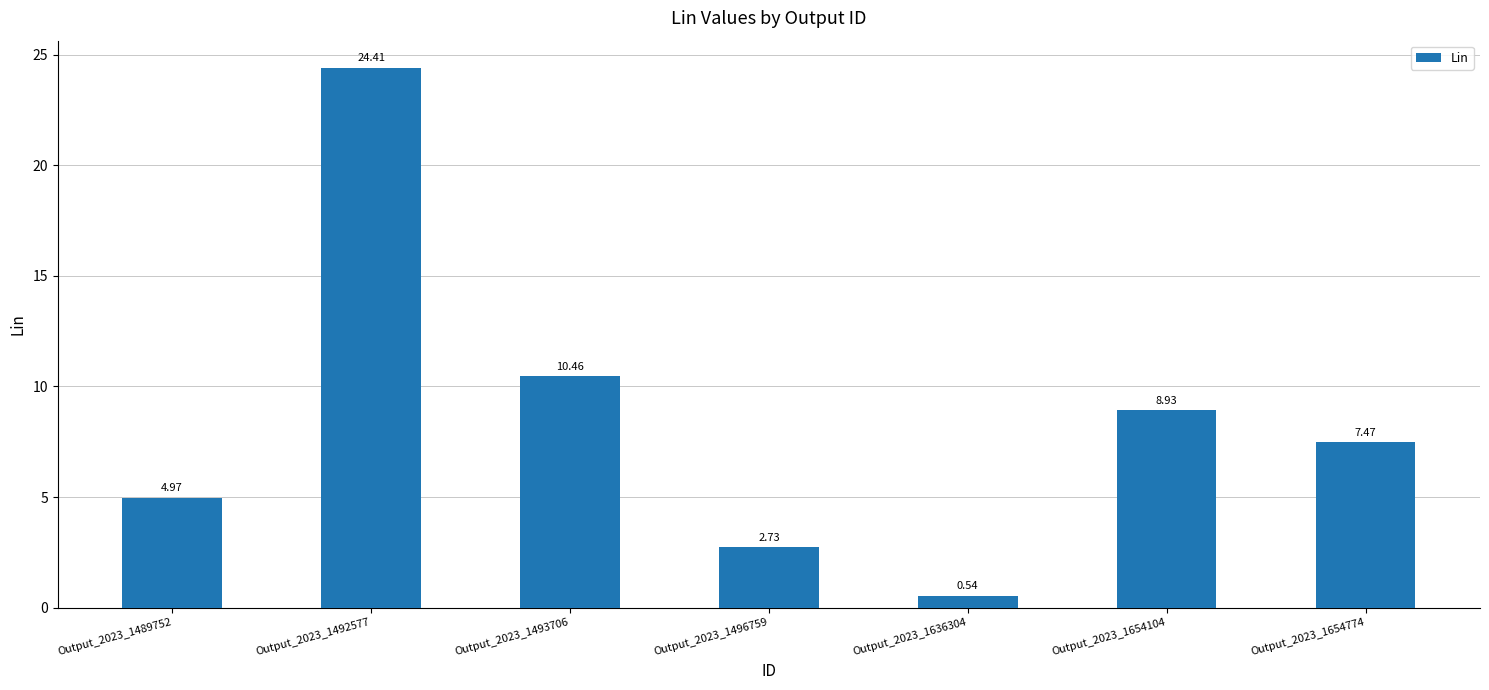

What is the change in value from Output_2023_1496759 to Output_2023_1654104?

+6.2